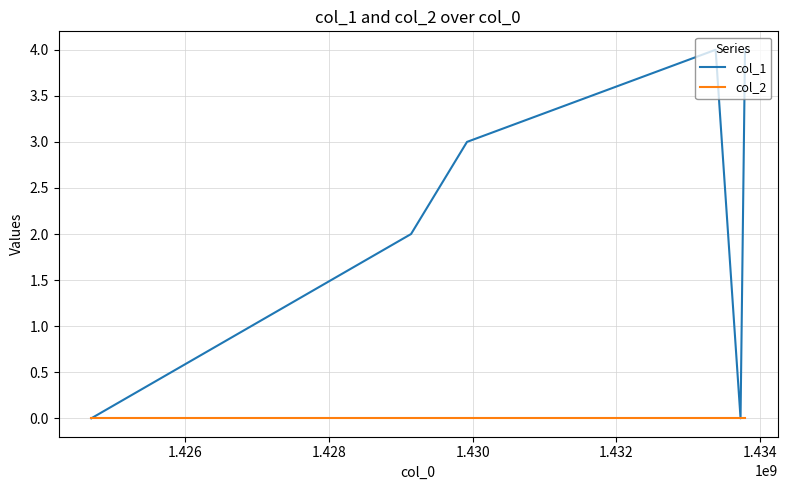

Count the number of data series in this chart.

2